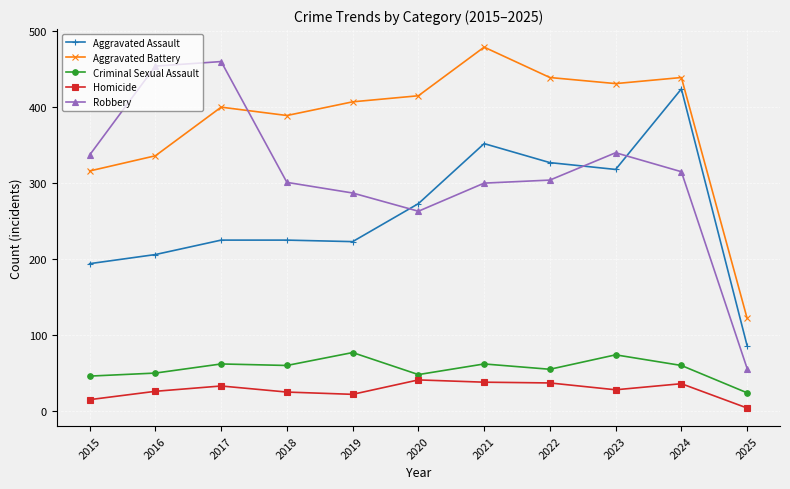

Where do Aggravated Assault and Robbery first cross each other?

2019 and 2020